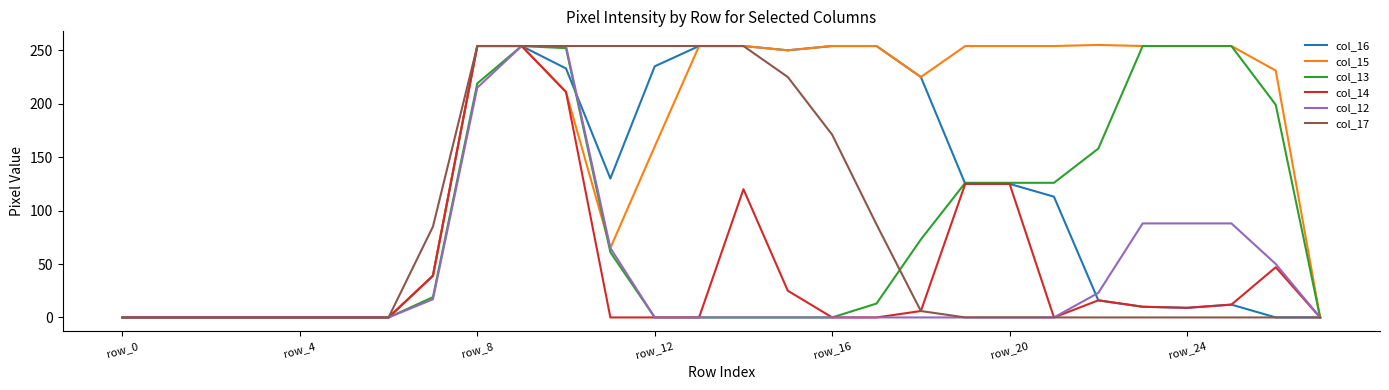

Is this an area chart (filled region under the line)?

No